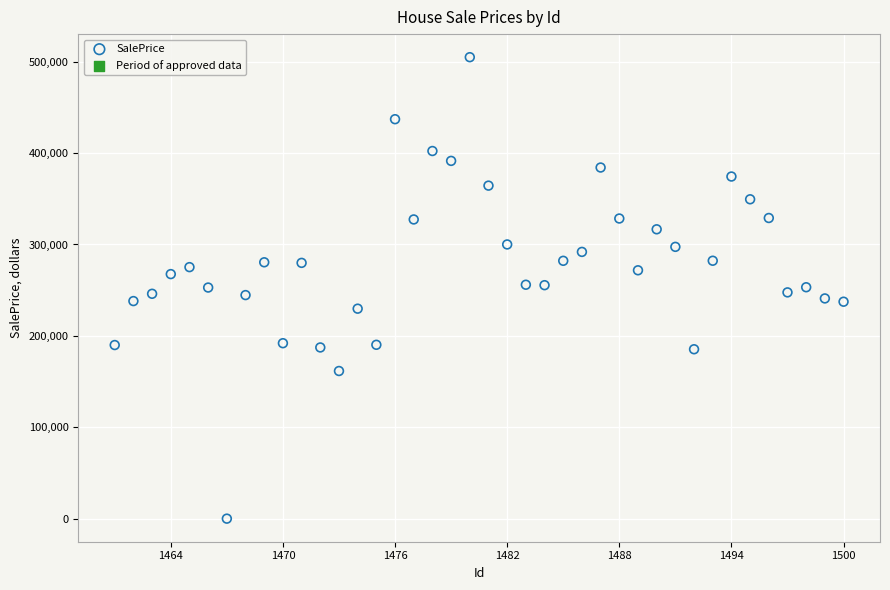

What is the range of Y values (max minus min)?

504961.0